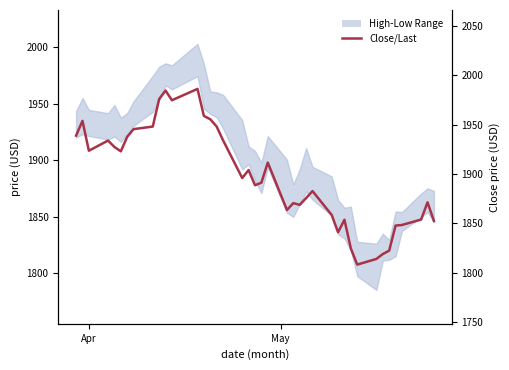

How many lines are shown in the chart?

1